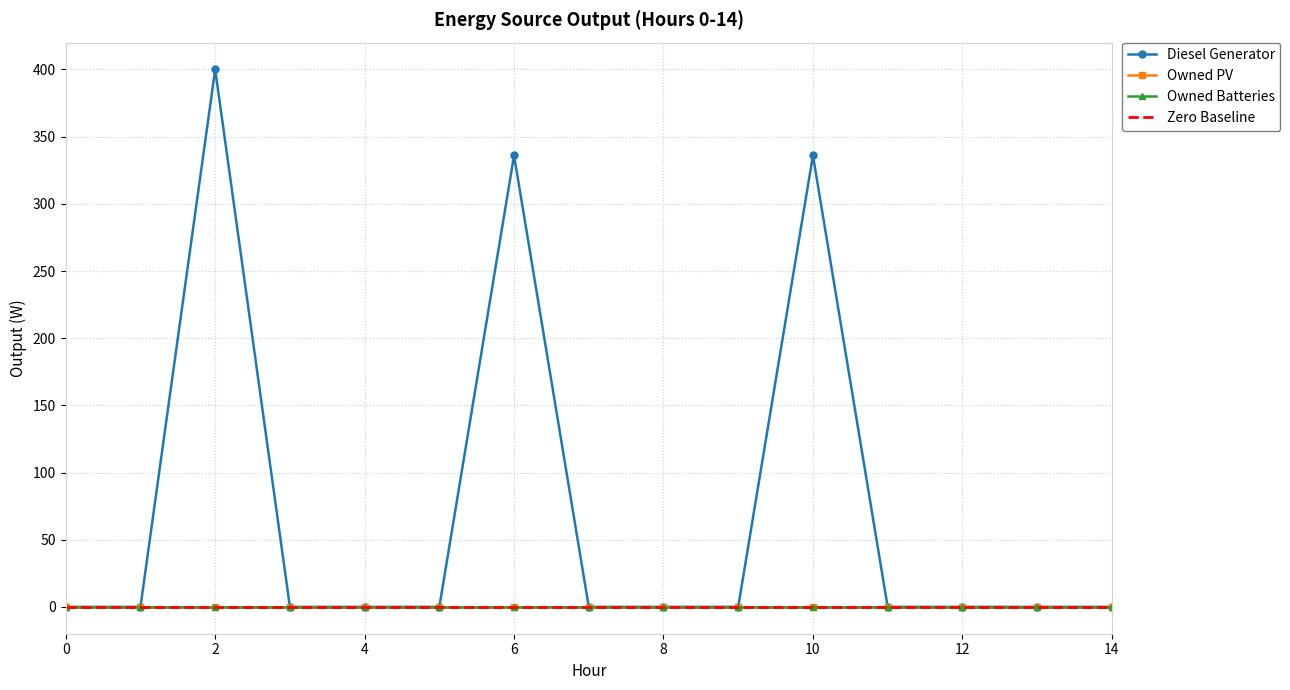

Does the chart have visible grid lines?

Yes